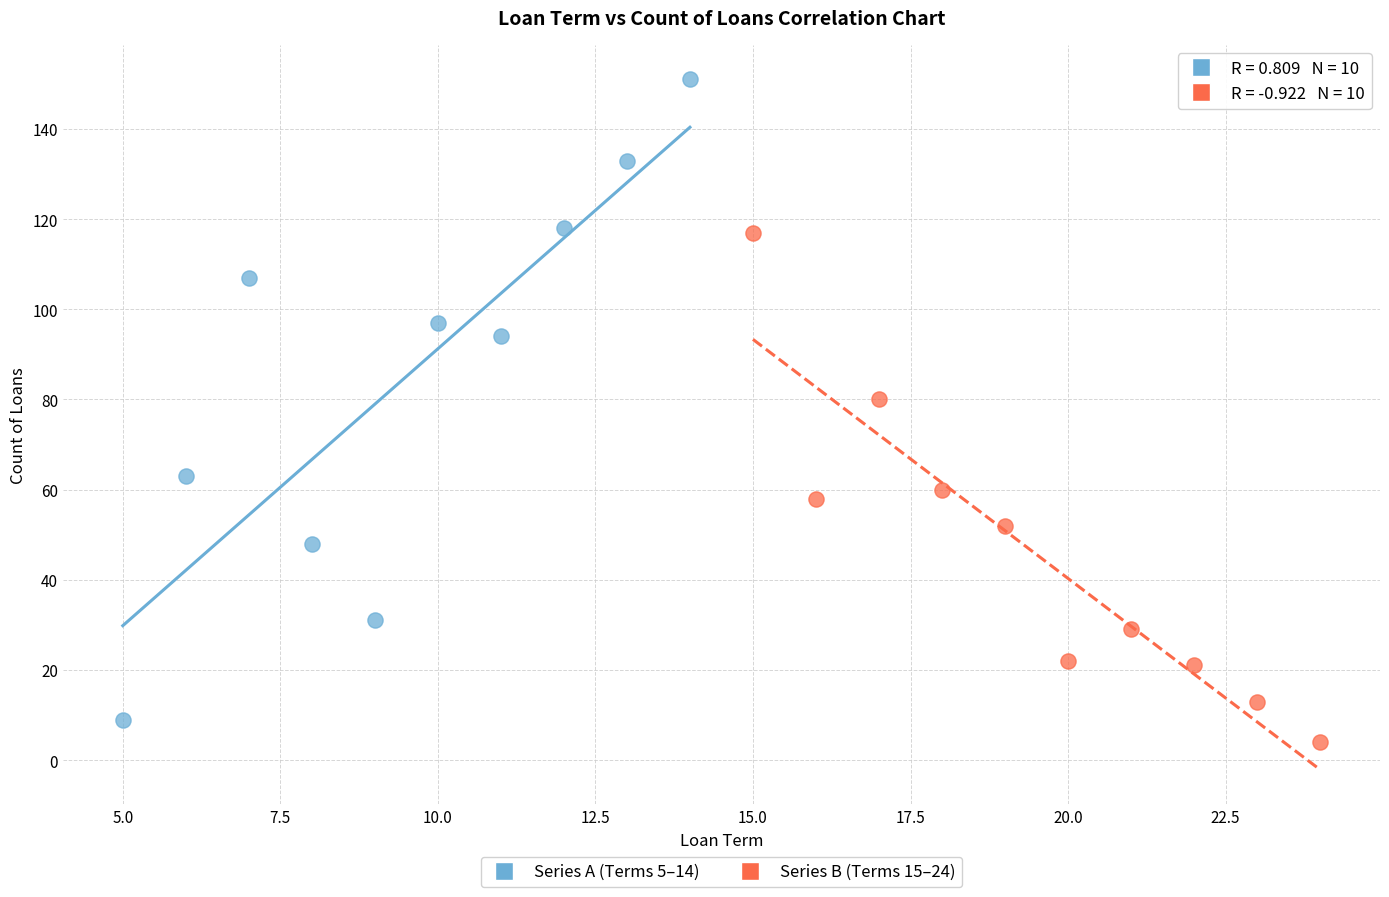

What are all the series names shown in the legend?

Series A (Terms 5–14), Series B (Terms 15–24)